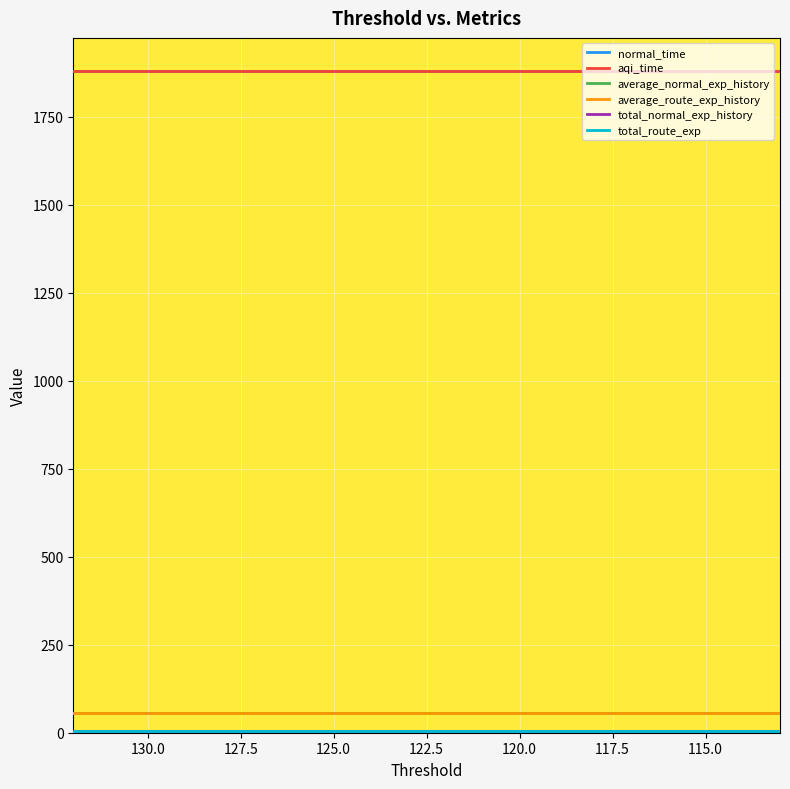

At which category is the sum across all series the highest?

132